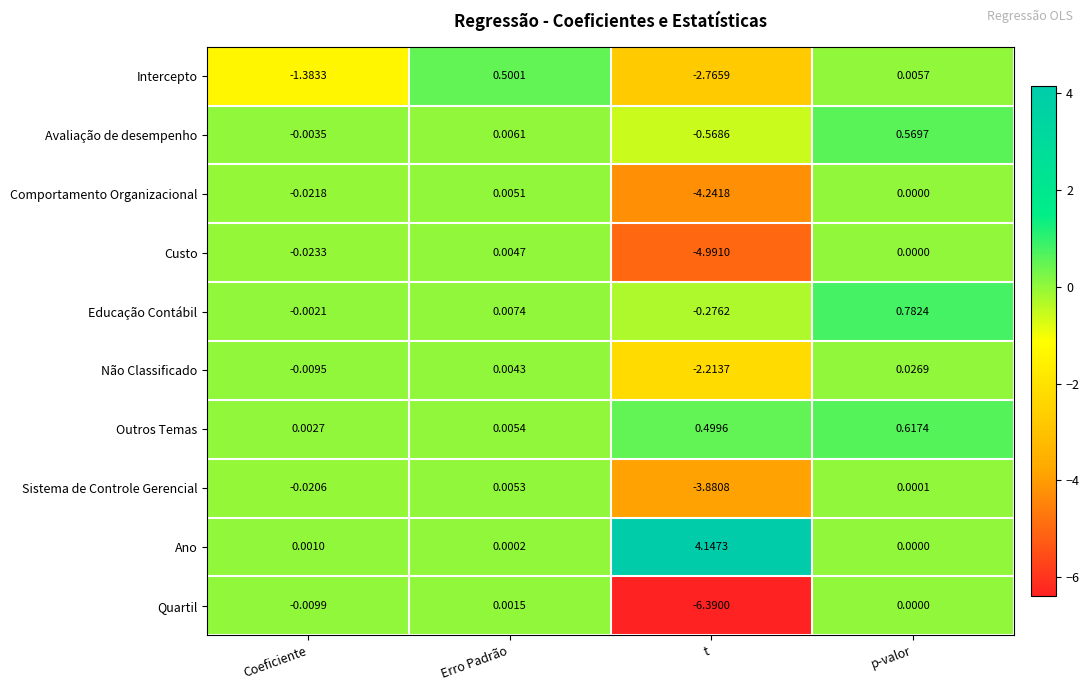

Which series has the widest spread of values?

Quartil